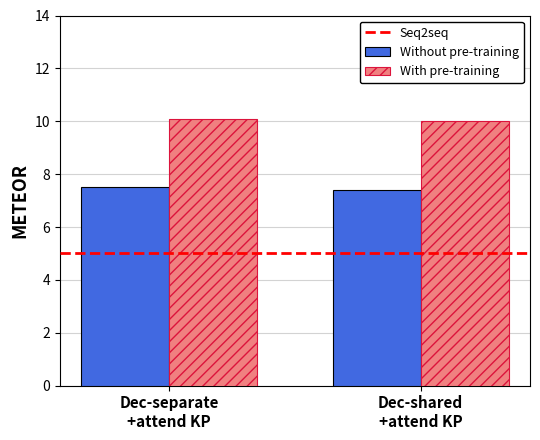

The value of With pre-training at Dec-separate
+attend KP is 10.1. True or false?

True